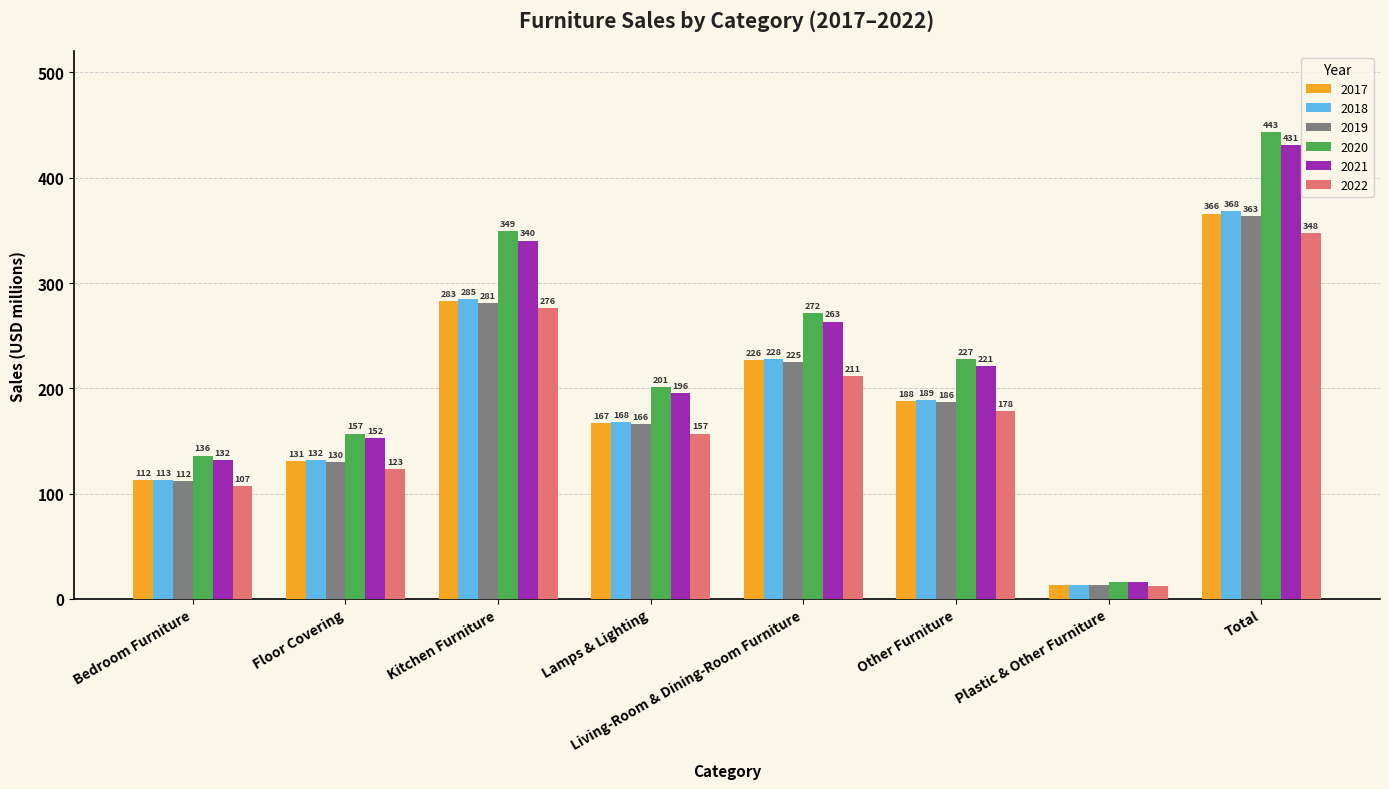

Rank the categories by 2021 value from highest to lowest.

Total, Kitchen Furniture, Living-Room & Dining-Room Furniture, Other Furniture, Lamps & Lighting, Floor Covering, Bedroom Furniture, Plastic & Other Furniture